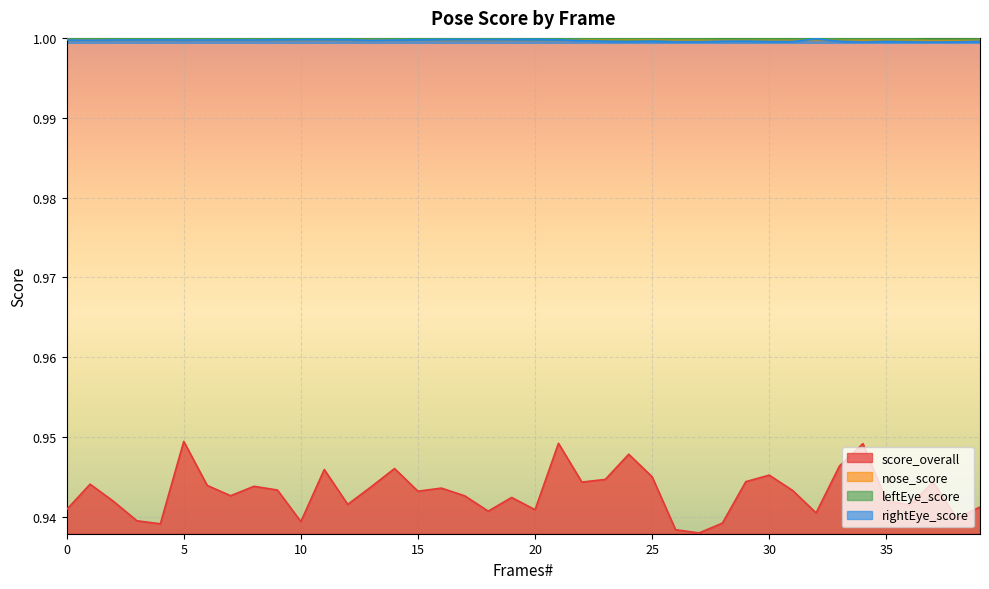

True or false: leftEye_score has a value of 0.6 at 10.

False